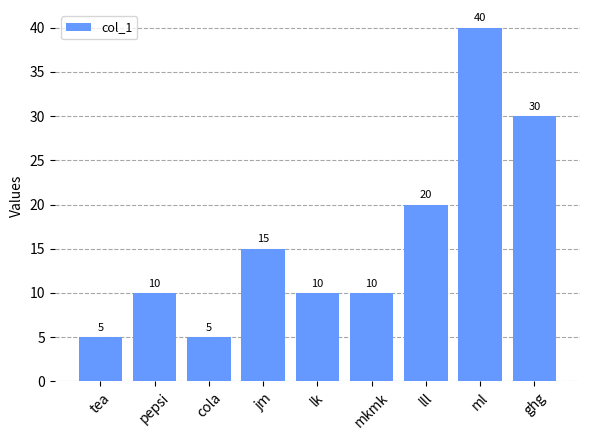

What is the difference between the second highest and minimum values?

25